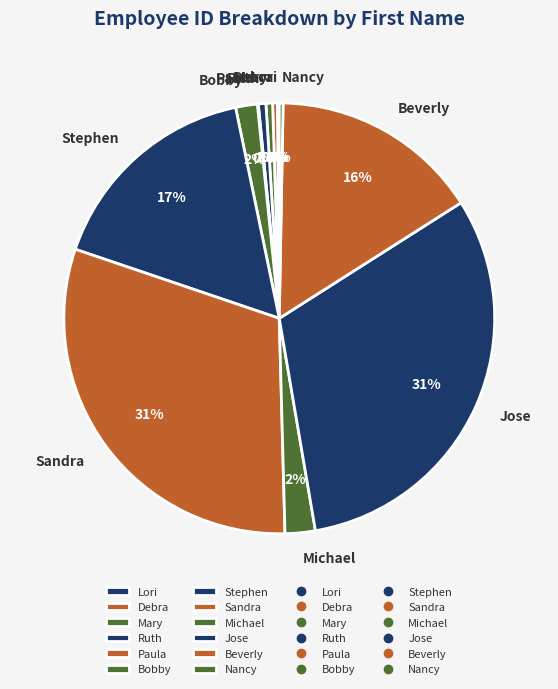

Is the sum of Jose and Mary greater than half?

No